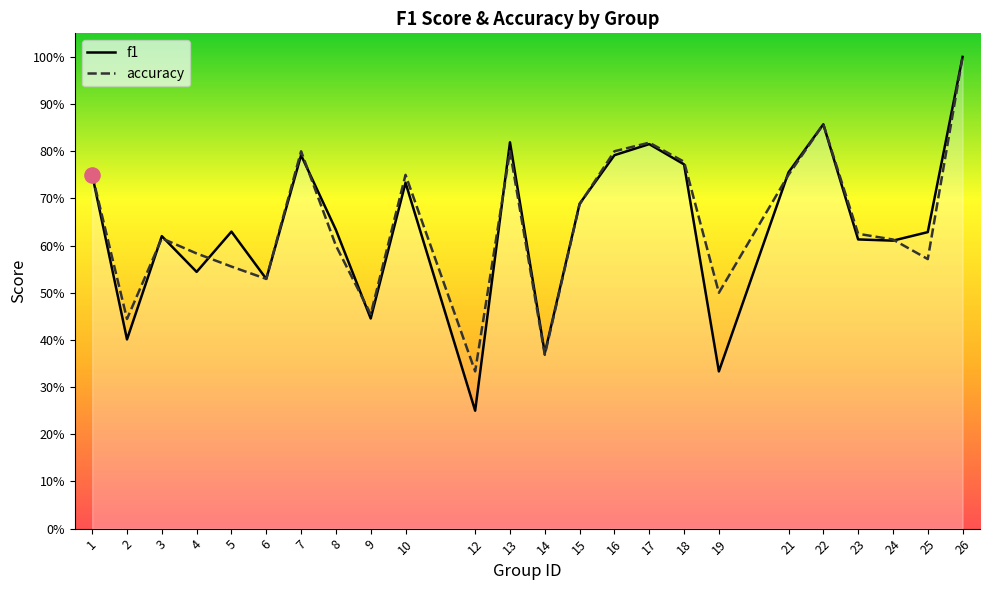

Which series has the widest spread of Y values?

f1